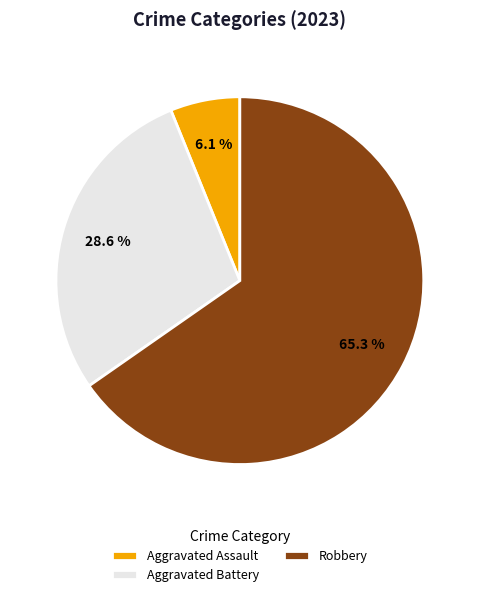

Which slice is the smallest?

Aggravated Assault